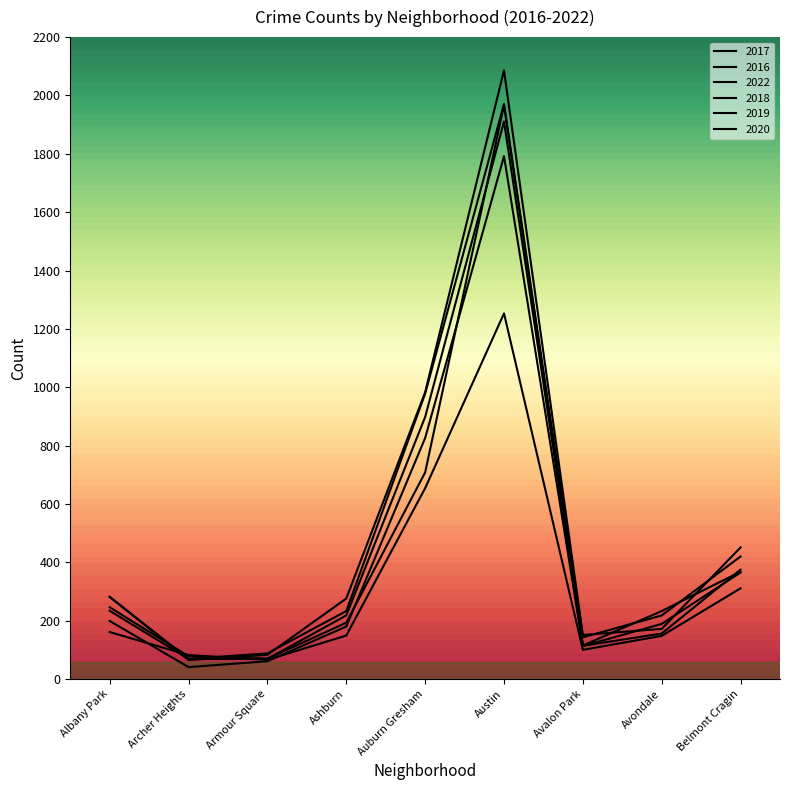

True or false: 2022 and 2017 cross at least once.

True